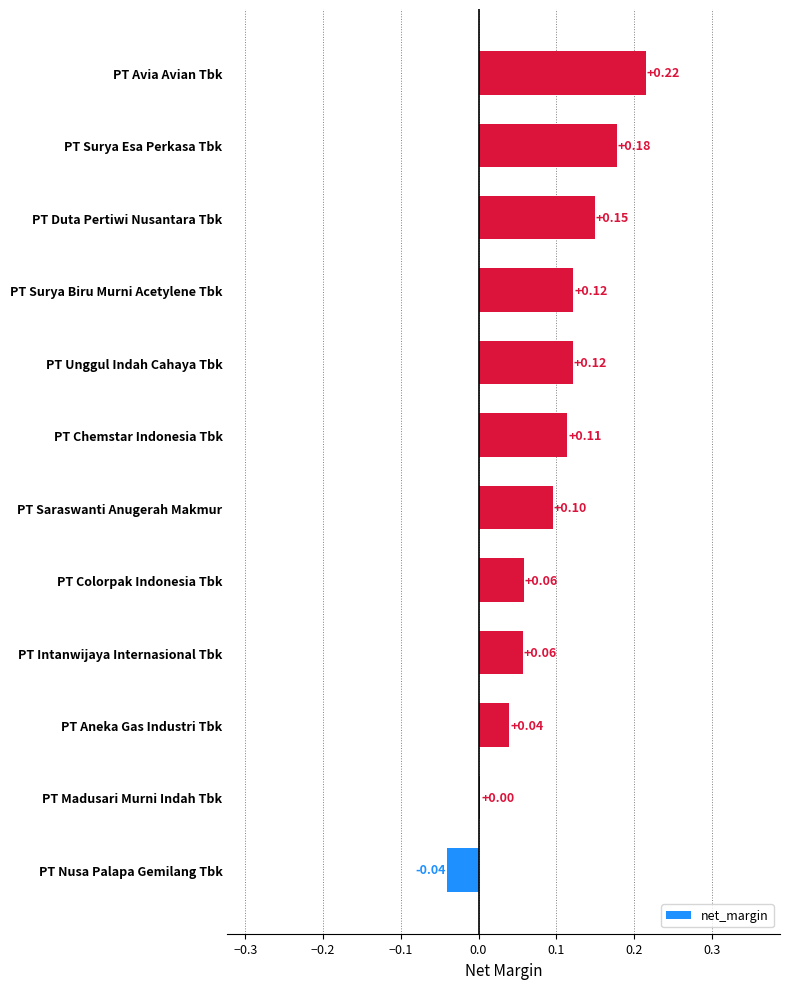

Which has a higher value, PT Avia Avian Tbk or PT Intanwijaya Internasional Tbk?

PT Avia Avian Tbk